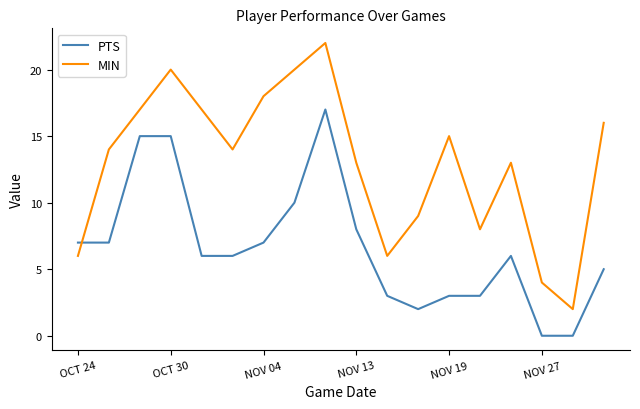

What is the difference between the second highest and minimum values in the PTS series?

15